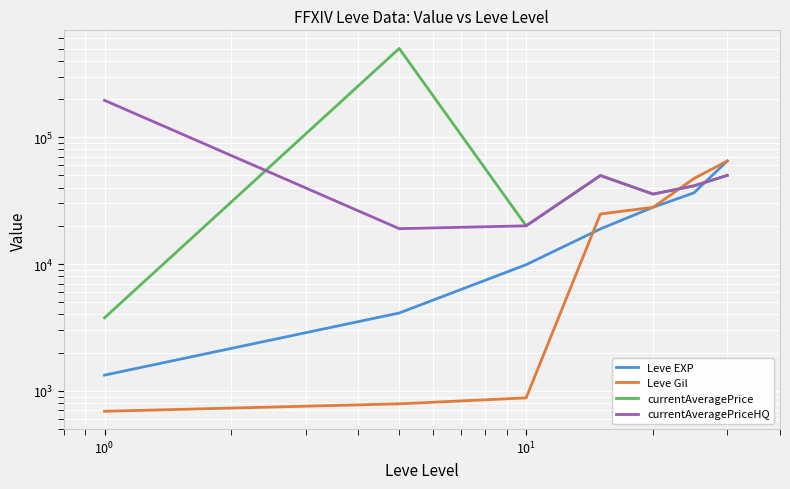

What is the minimum value for Leve EXP?

1330